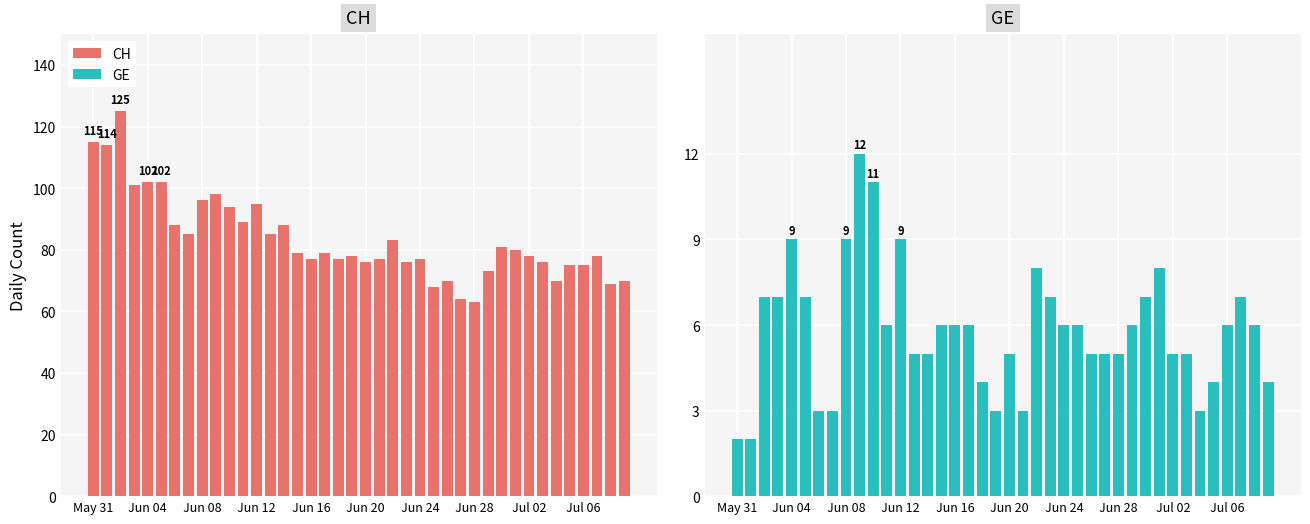

What is the maximum value shown in the chart?

125